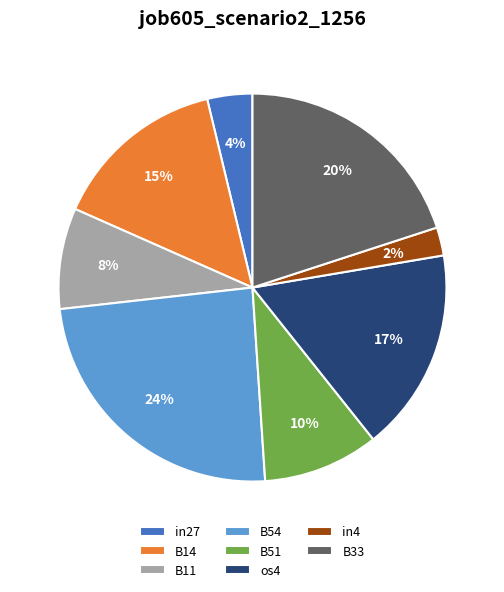

To the nearest percent, what portion does B33 represent?

20%